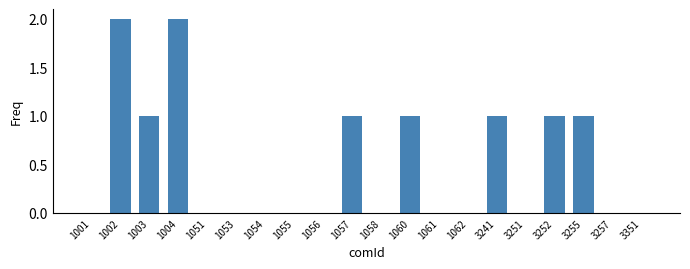

The value at 1057 is 1. True or false?

True